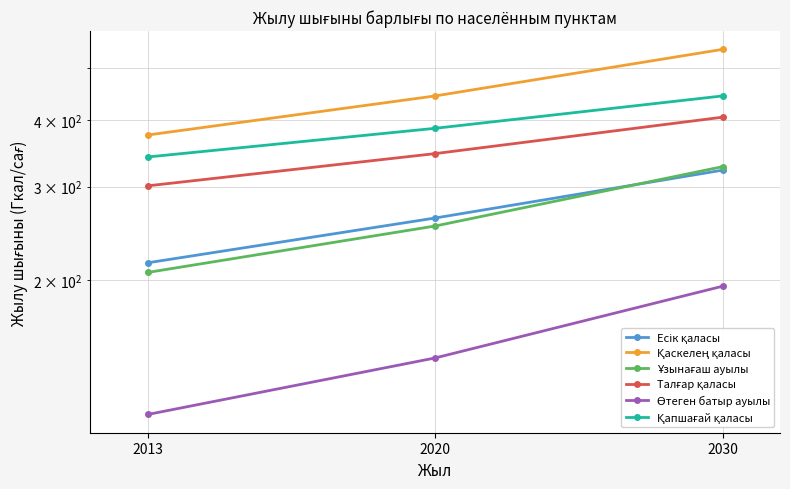

At how many categories does at least one series exceed 289?

3